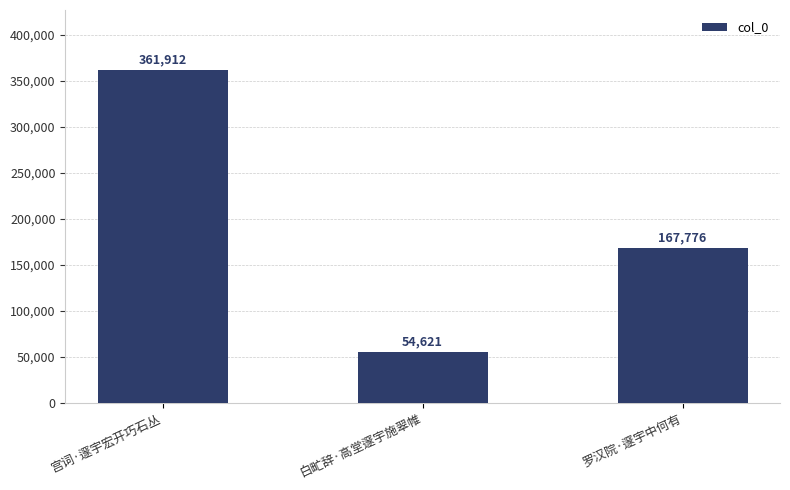

Rank the categories by value from highest to lowest.

宫词·邃宇宏开巧石丛, 罗汉院·邃宇中何有, 白甿辞·高堂邃宇施翠帷